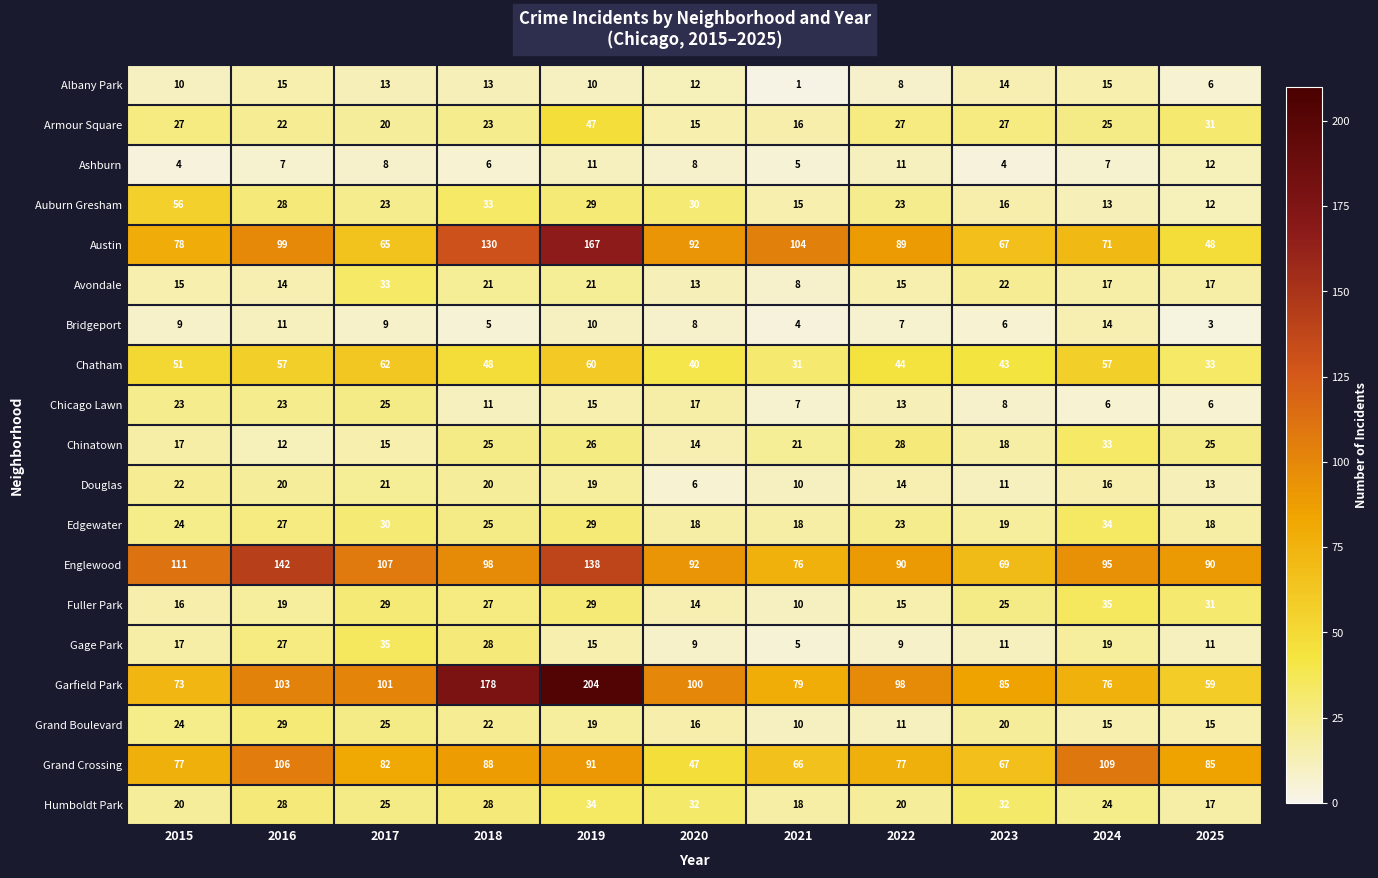

True or false: Garfield Park has a value of 29 at 2015.

False